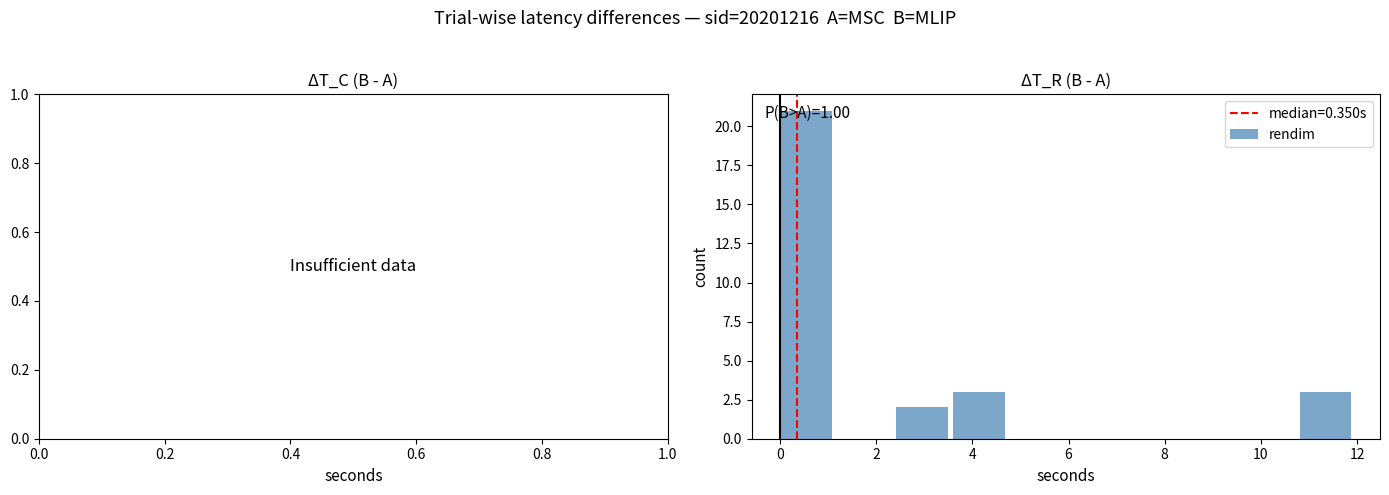

Which range on the x-axis has the tallest bar?

0.0 to 1.2